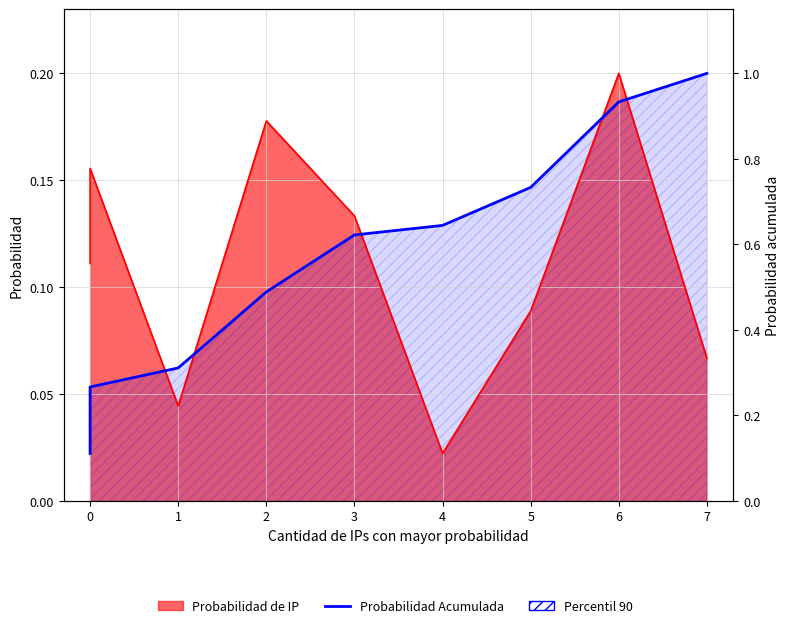

The chart shows a value of 0.5 at 0. True or false?

False